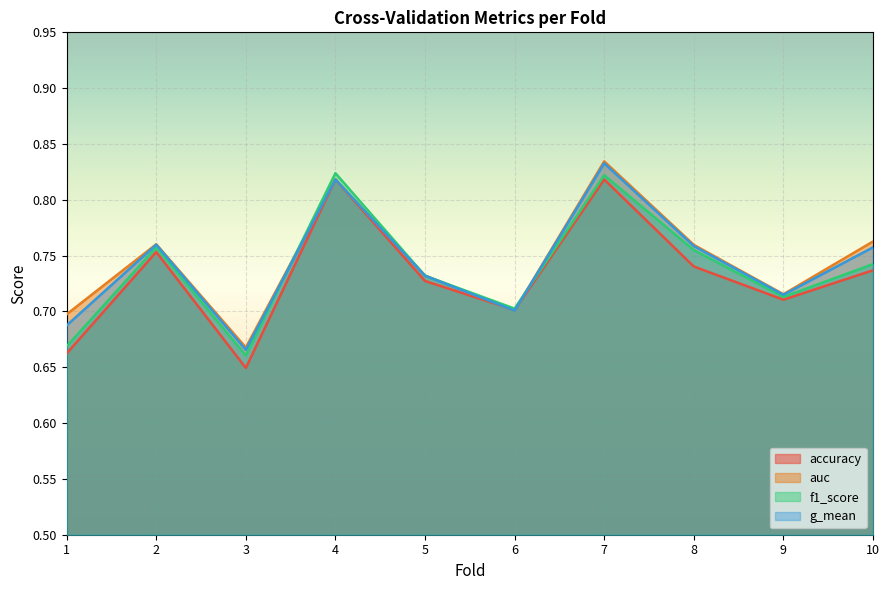

What is the smallest value displayed?

0.6